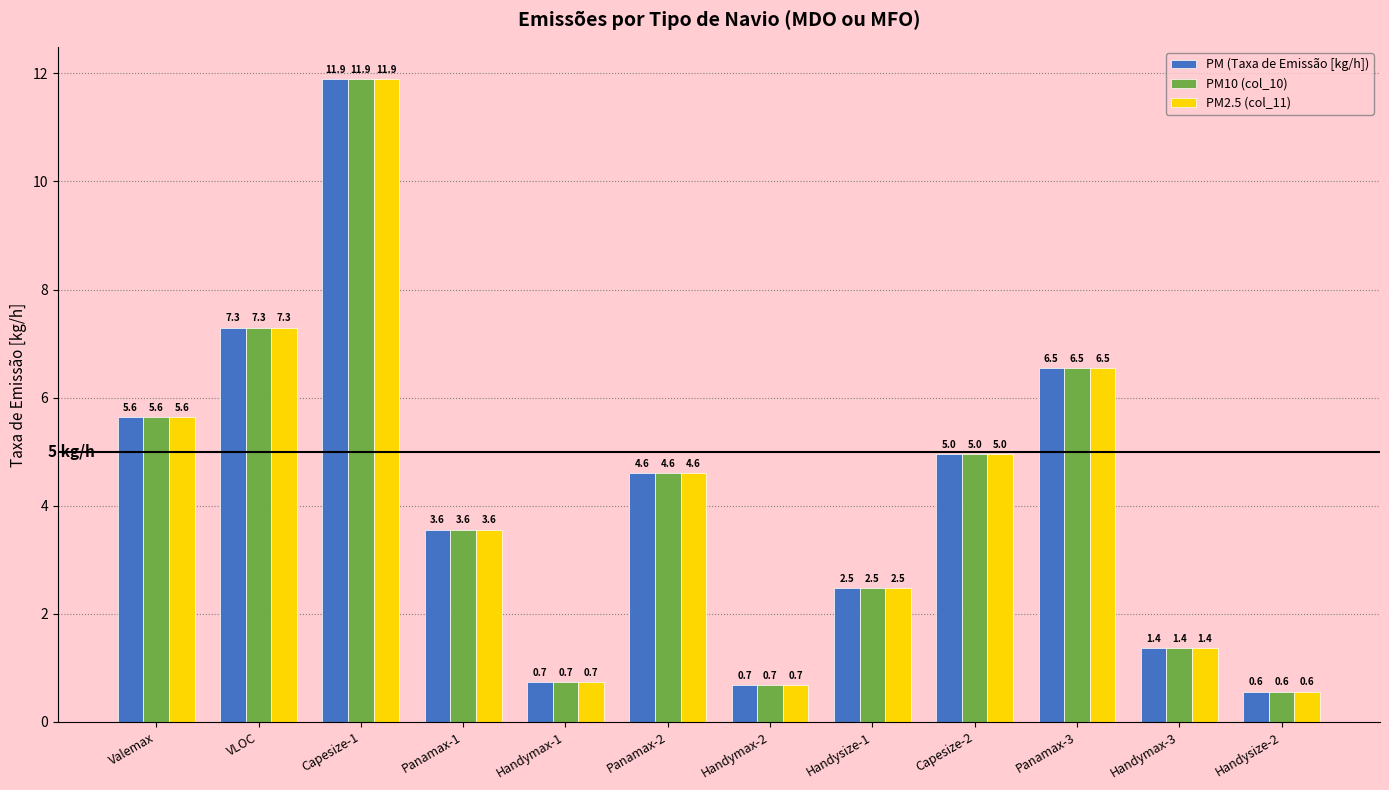

How many data points in PM10 (col_10) are less than 4?

6